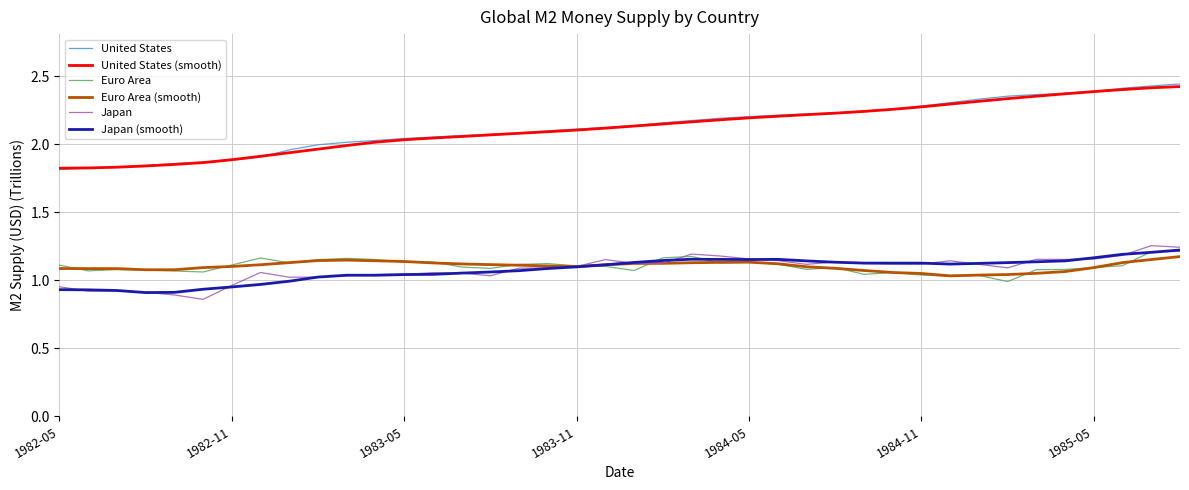

True or false: Euro Area and United States intersect in this chart.

False